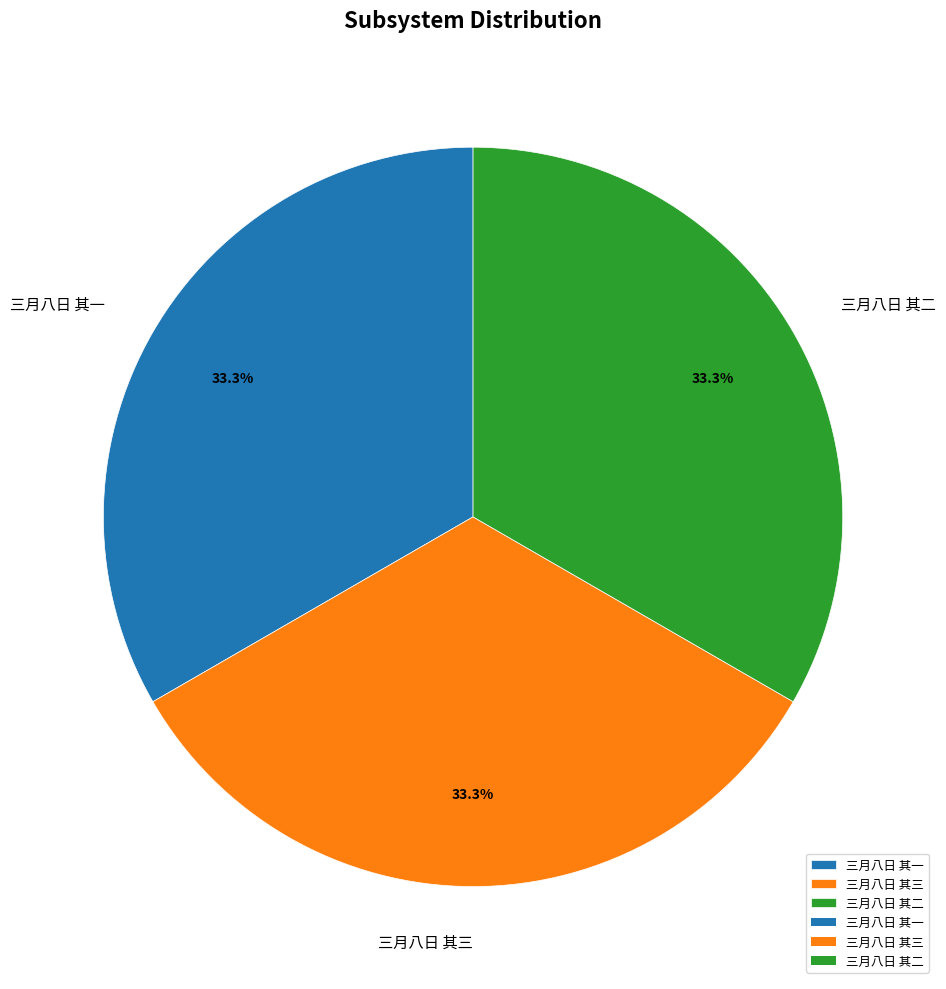

Count the number of slices in the pie.

3